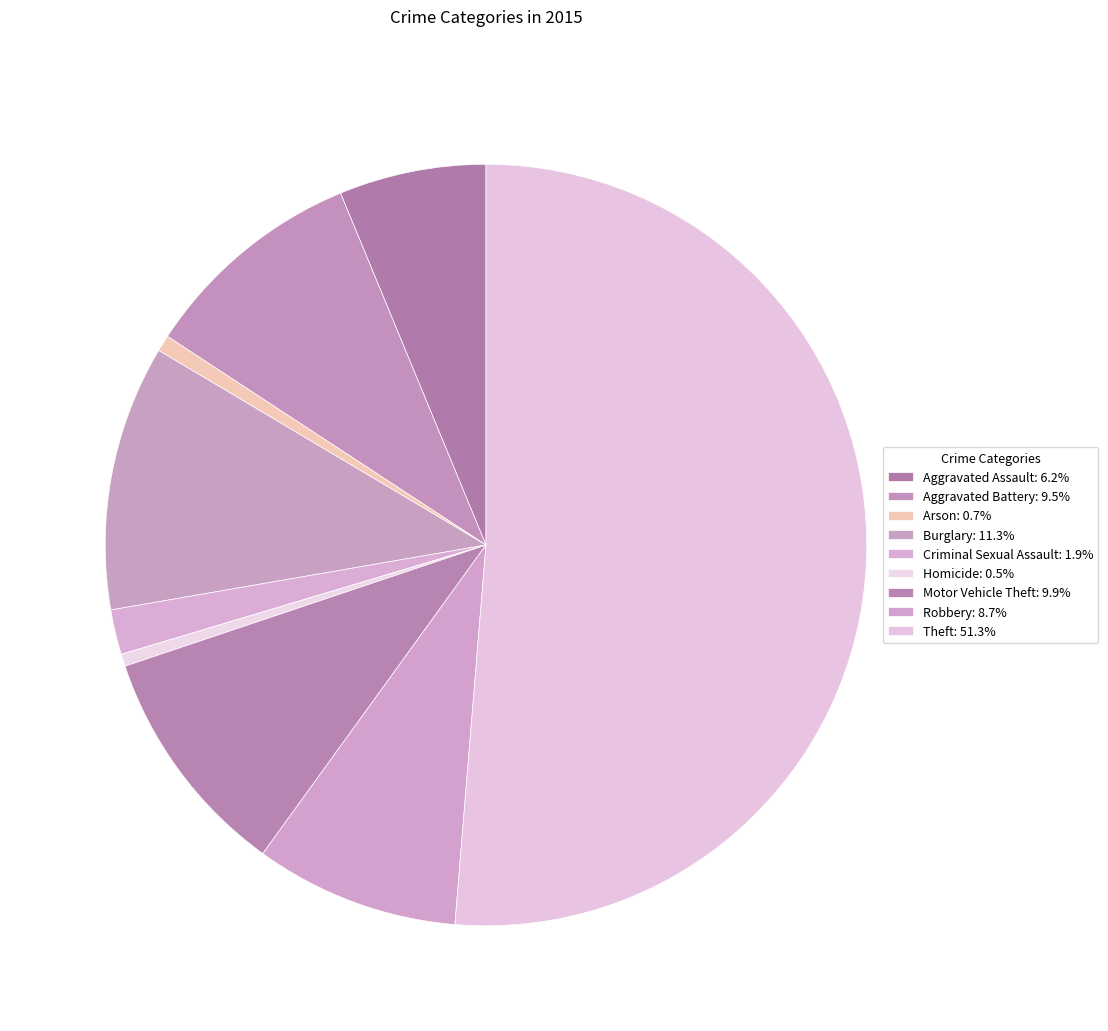

Is it true that Aggravated Assault is 1% of the pie?

False